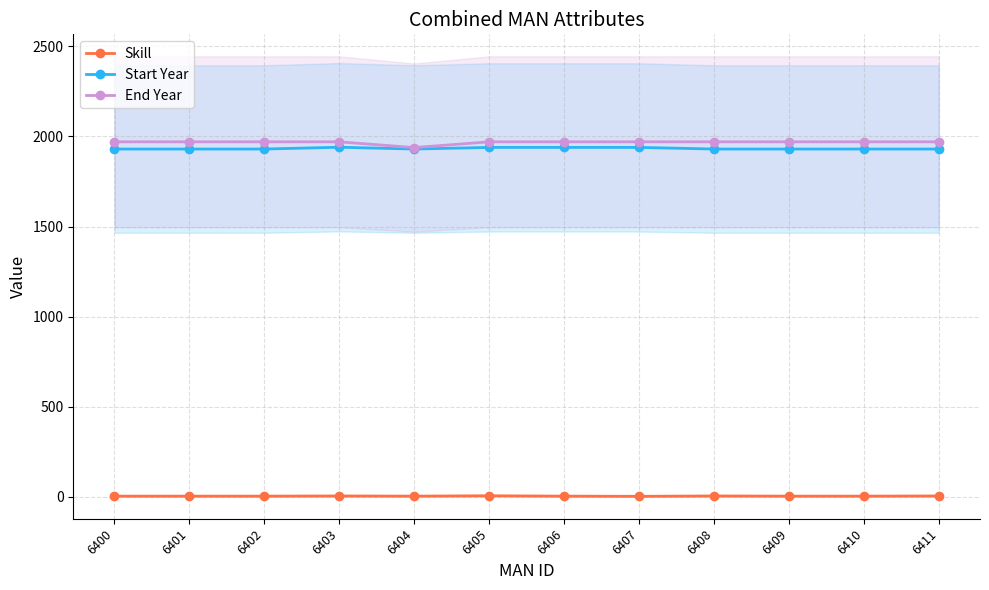

What are all the series names shown in the legend?

Skill, Start Year, End Year